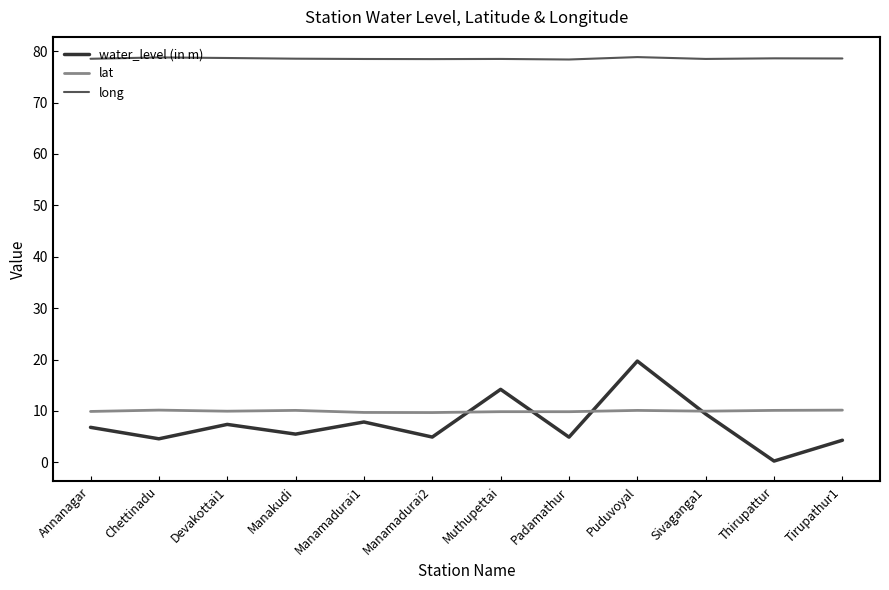

At how many categories does at least one series exceed 21?

12